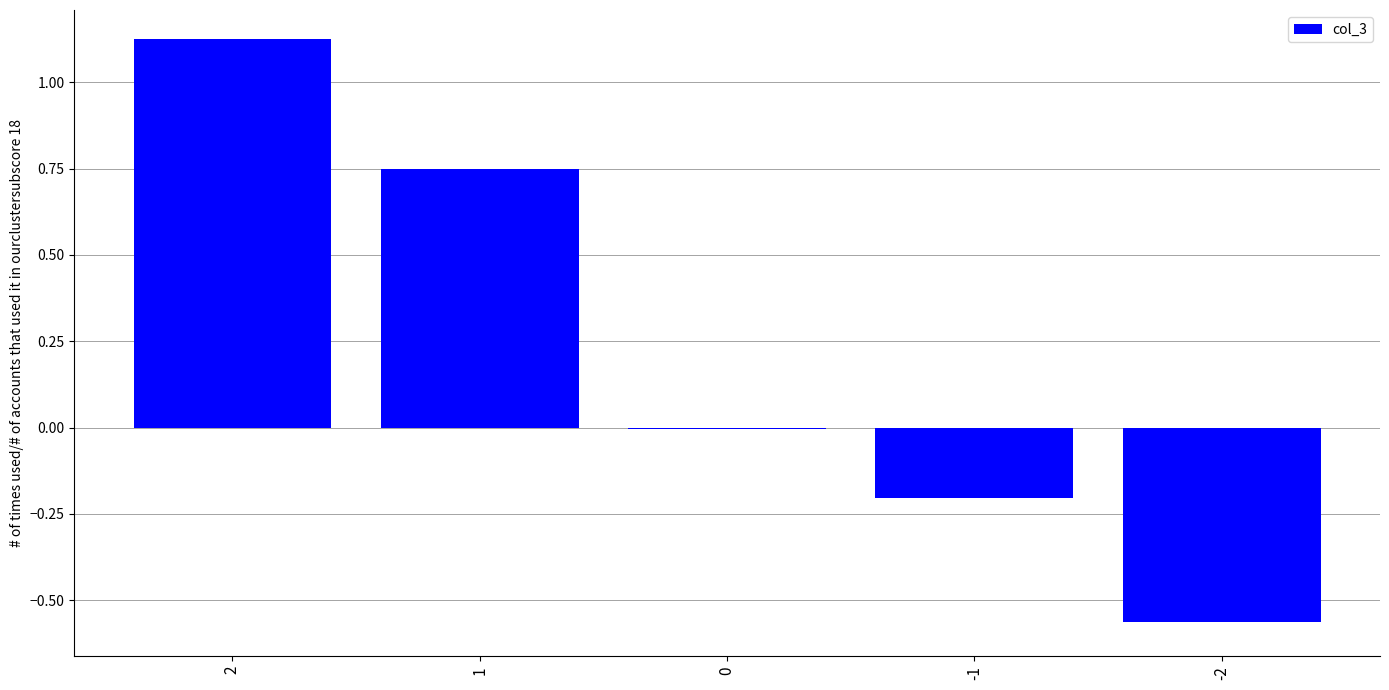

What is the change in value from 1 to -2?

-1.3